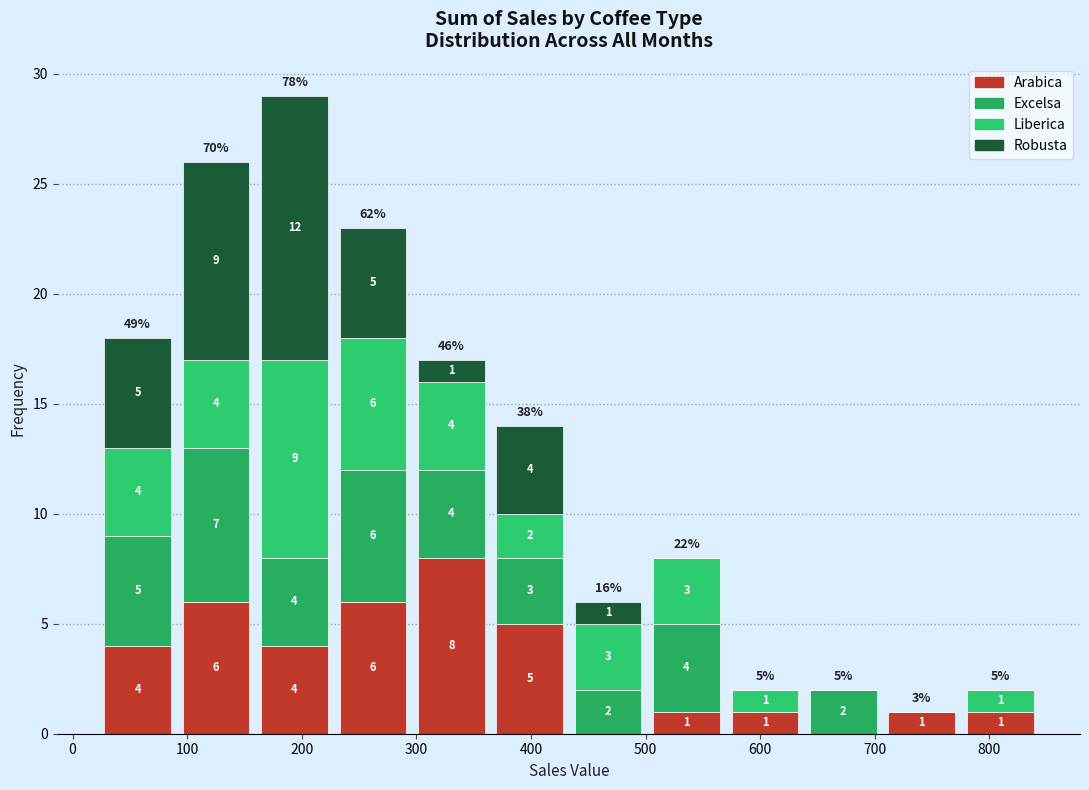

Which range on the x-axis has the tallest stacked bar (by total height)?

160 to 230